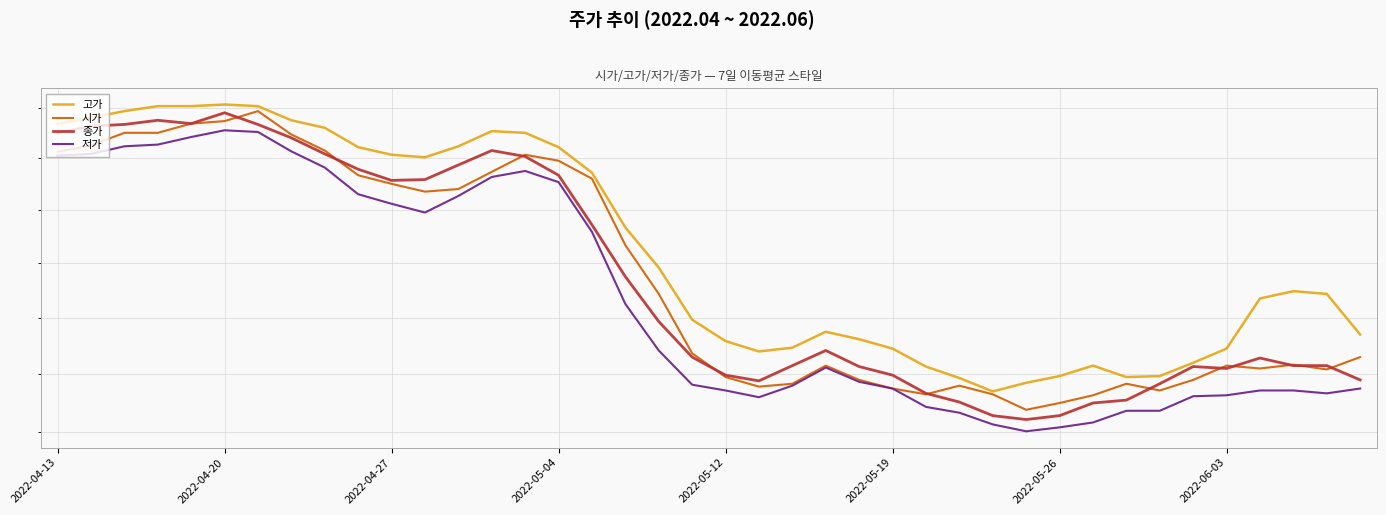

Which series changed the most between 10 and 16?

종가